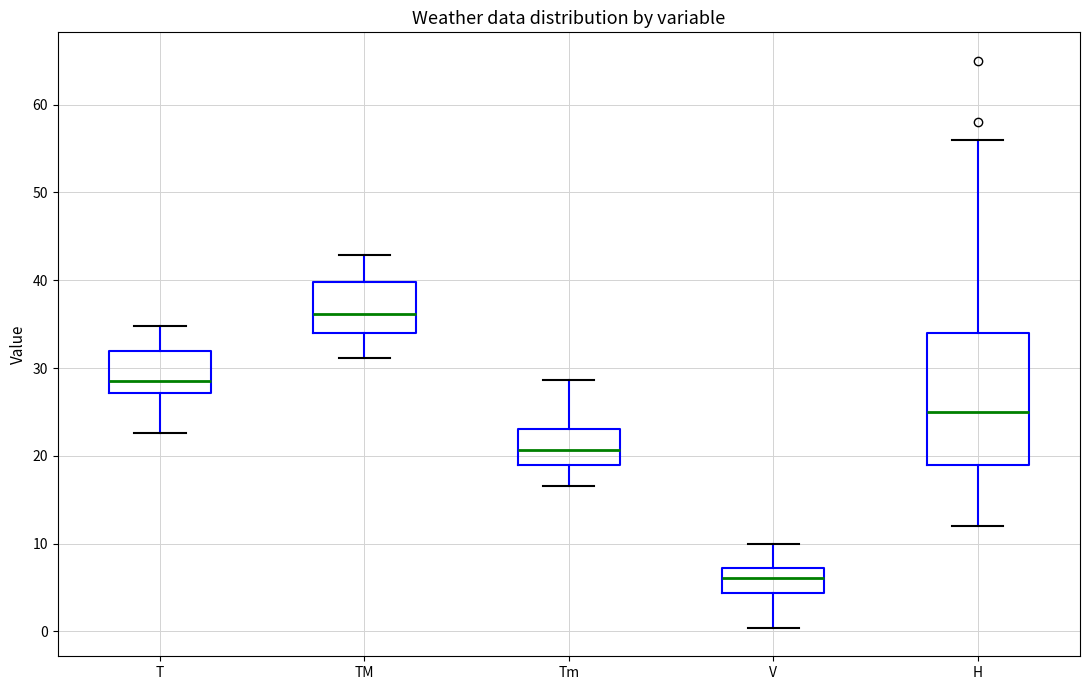

Which box has the lowest median line?

V